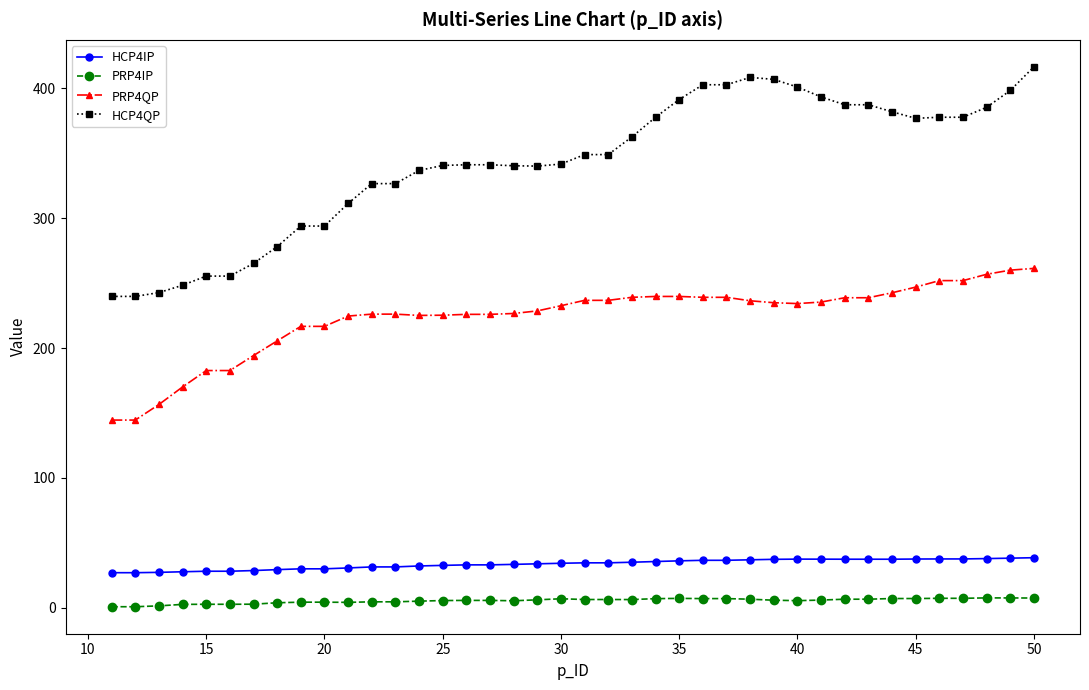

Rank the series by their maximum value, from highest to lowest.

HCP4QP, PRP4QP, HCP4IP, PRP4IP